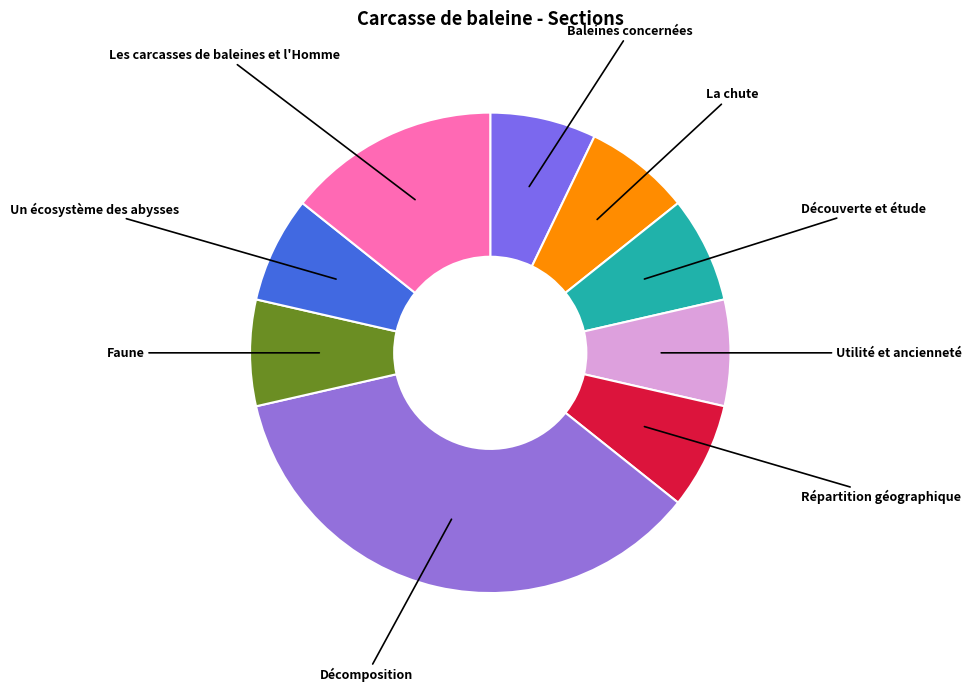

Is the sum of Répartition géographique and Les carcasses de baleines et l'Homme greater than half?

No